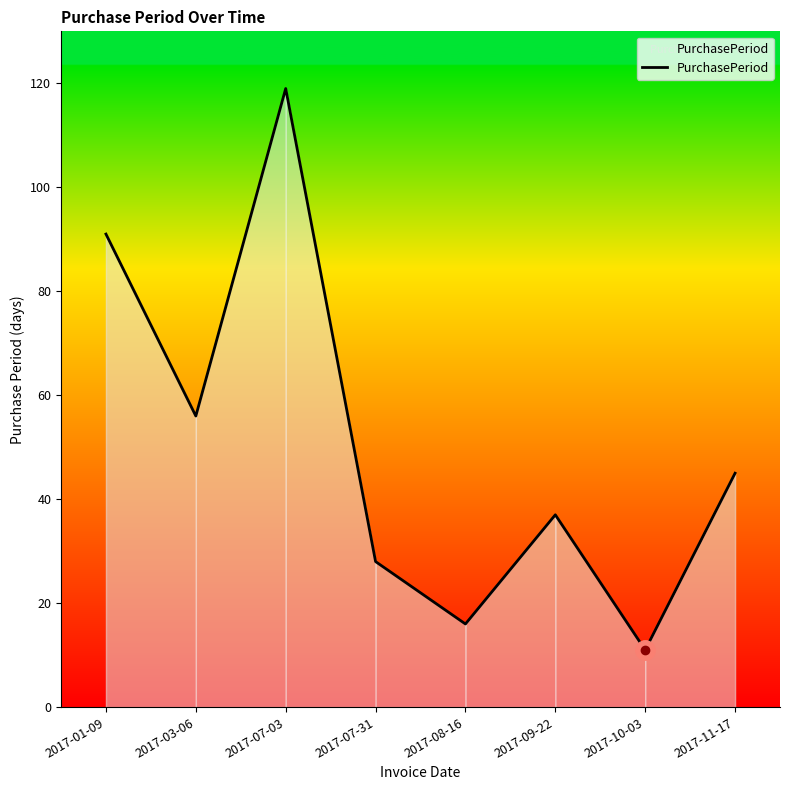

What is the ratio of the value at 2017-07-31 to the value at 2017-09-22?

0.8